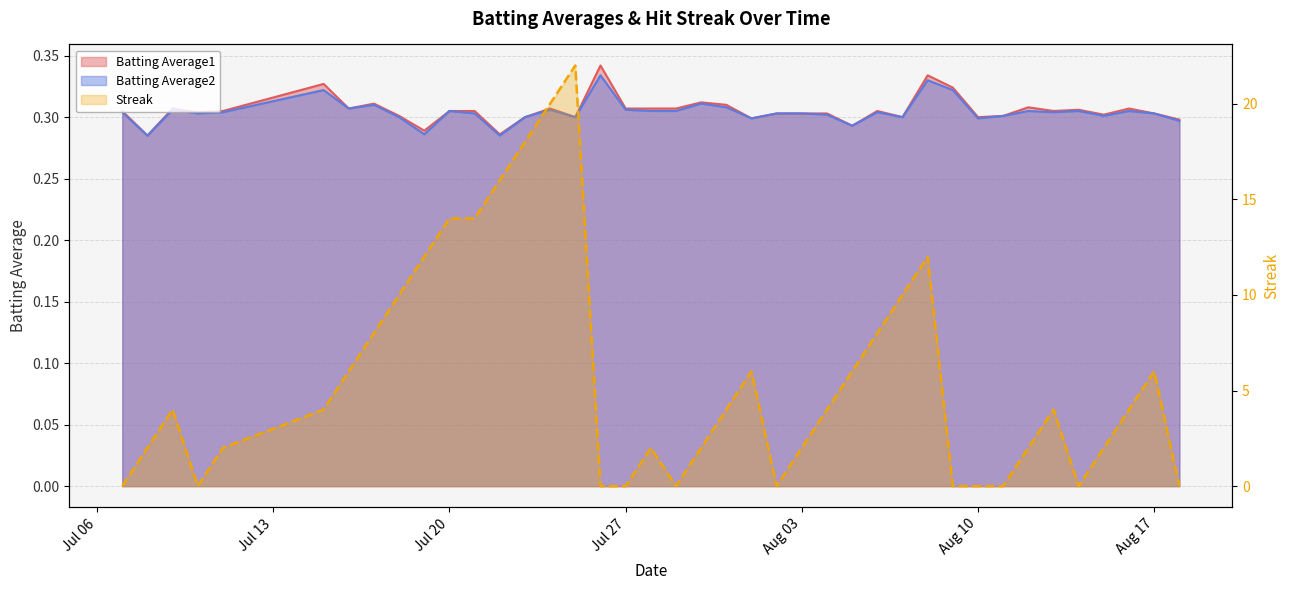

What is the difference between the highest and lowest values at 2010-07-29?

0.3